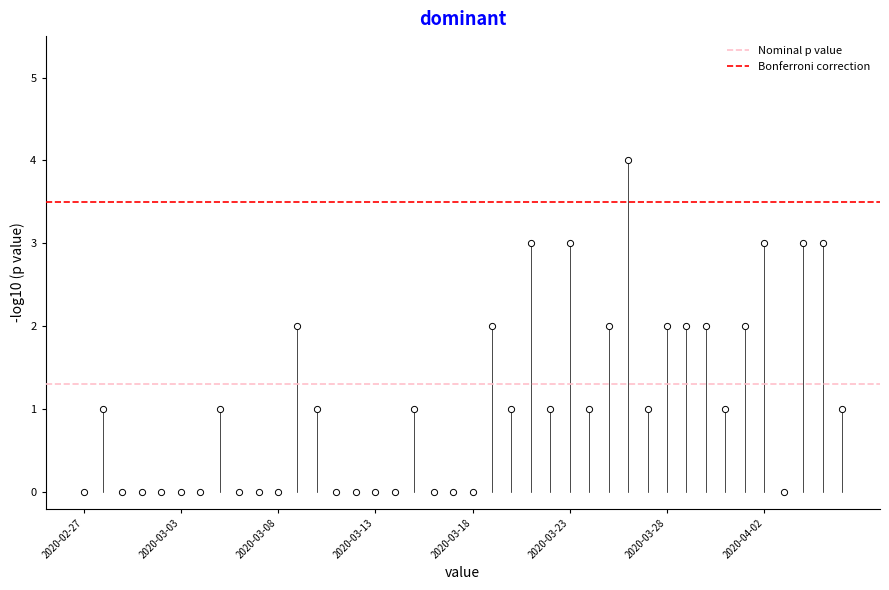

What is the range of Y values (max minus min)?

4